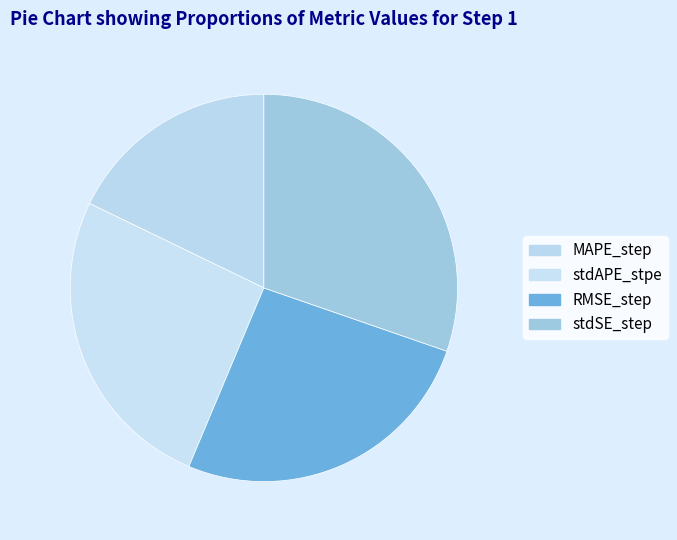

Between MAPE_step and RMSE_step, which is larger?

RMSE_step